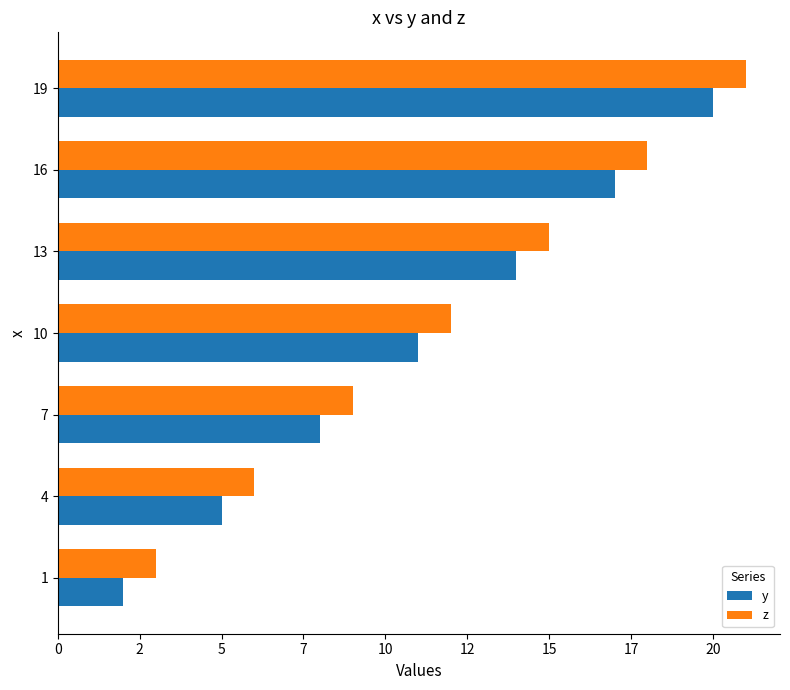

Rank the series by their average value, from lowest to highest.

y, z